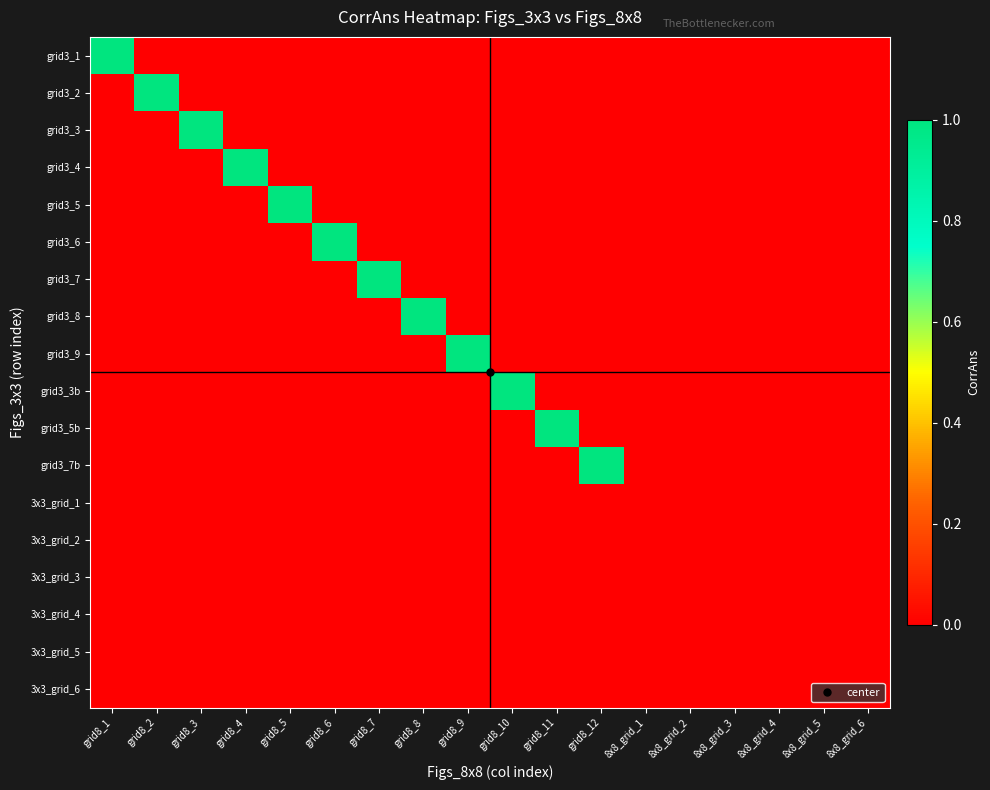

Reading left to right, list all the values displayed in this chart.

grid3_1: grid8_1=1	grid8_2=0	grid8_3=0	grid8_4=0	grid8_5=0	grid8_6=0	grid8_7=0	grid8_8=0	grid8_9=0	grid8_10=0	grid8_11=0	grid8_12=0	8x8_grid_1=0	8x8_grid_2=0	8x8_grid_3=0	8x8_grid_4=0	8x8_grid_5=0	8x8_grid_6=0
grid3_2: grid8_1=0	grid8_2=1	grid8_3=0	grid8_4=0	grid8_5=0	grid8_6=0	grid8_7=0	grid8_8=0	grid8_9=0	grid8_10=0	grid8_11=0	grid8_12=0	8x8_grid_1=0	8x8_grid_2=0	8x8_grid_3=0	8x8_grid_4=0	8x8_grid_5=0	8x8_grid_6=0
grid3_3: grid8_1=0	grid8_2=0	grid8_3=1	grid8_4=0	grid8_5=0	grid8_6=0	grid8_7=0	grid8_8=0	grid8_9=0	grid8_10=0	grid8_11=0	grid8_12=0	8x8_grid_1=0	8x8_grid_2=0	8x8_grid_3=0	8x8_grid_4=0	8x8_grid_5=0	8x8_grid_6=0
grid3_4: grid8_1=0	grid8_2=0	grid8_3=0	grid8_4=1	grid8_5=0	grid8_6=0	grid8_7=0	grid8_8=0	grid8_9=0	grid8_10=0	grid8_11=0	grid8_12=0	8x8_grid_1=0	8x8_grid_2=0	8x8_grid_3=0	8x8_grid_4=0	8x8_grid_5=0	8x8_grid_6=0
grid3_5: grid8_1=0	grid8_2=0	grid8_3=0	grid8_4=0	grid8_5=1	grid8_6=0	grid8_7=0	grid8_8=0	grid8_9=0	grid8_10=0	grid8_11=0	grid8_12=0	8x8_grid_1=0	8x8_grid_2=0	8x8_grid_3=0	8x8_grid_4=0	8x8_grid_5=0	8x8_grid_6=0
grid3_6: grid8_1=0	grid8_2=0	grid8_3=0	grid8_4=0	grid8_5=0	grid8_6=1	grid8_7=0	grid8_8=0	grid8_9=0	grid8_10=0	grid8_11=0	grid8_12=0	8x8_grid_1=0	8x8_grid_2=0	8x8_grid_3=0	8x8_grid_4=0	8x8_grid_5=0	8x8_grid_6=0
grid3_7: grid8_1=0	grid8_2=0	grid8_3=0	grid8_4=0	grid8_5=0	grid8_6=0	grid8_7=1	grid8_8=0	grid8_9=0	grid8_10=0	grid8_11=0	grid8_12=0	8x8_grid_1=0	8x8_grid_2=0	8x8_grid_3=0	8x8_grid_4=0	8x8_grid_5=0	8x8_grid_6=0
grid3_8: grid8_1=0	grid8_2=0	grid8_3=0	grid8_4=0	grid8_5=0	grid8_6=0	grid8_7=0	grid8_8=1	grid8_9=0	grid8_10=0	grid8_11=0	grid8_12=0	8x8_grid_1=0	8x8_grid_2=0	8x8_grid_3=0	8x8_grid_4=0	8x8_grid_5=0	8x8_grid_6=0
grid3_9: grid8_1=0	grid8_2=0	grid8_3=0	grid8_4=0	grid8_5=0	grid8_6=0	grid8_7=0	grid8_8=0	grid8_9=1	grid8_10=0	grid8_11=0	grid8_12=0	8x8_grid_1=0	8x8_grid_2=0	8x8_grid_3=0	8x8_grid_4=0	8x8_grid_5=0	8x8_grid_6=0
grid3_3b: grid8_1=0	grid8_2=0	grid8_3=0	grid8_4=0	grid8_5=0	grid8_6=0	grid8_7=0	grid8_8=0	grid8_9=0	grid8_10=1	grid8_11=0	grid8_12=0	8x8_grid_1=0	8x8_grid_2=0	8x8_grid_3=0	8x8_grid_4=0	8x8_grid_5=0	8x8_grid_6=0
grid3_5b: grid8_1=0	grid8_2=0	grid8_3=0	grid8_4=0	grid8_5=0	grid8_6=0	grid8_7=0	grid8_8=0	grid8_9=0	grid8_10=0	grid8_11=1	grid8_12=0	8x8_grid_1=0	8x8_grid_2=0	8x8_grid_3=0	8x8_grid_4=0	8x8_grid_5=0	8x8_grid_6=0
grid3_7b: grid8_1=0	grid8_2=0	grid8_3=0	grid8_4=0	grid8_5=0	grid8_6=0	grid8_7=0	grid8_8=0	grid8_9=0	grid8_10=0	grid8_11=0	grid8_12=1	8x8_grid_1=0	8x8_grid_2=0	8x8_grid_3=0	8x8_grid_4=0	8x8_grid_5=0	8x8_grid_6=0
3x3_grid_1: grid8_1=0	grid8_2=0	grid8_3=0	grid8_4=0	grid8_5=0	grid8_6=0	grid8_7=0	grid8_8=0	grid8_9=0	grid8_10=0	grid8_11=0	grid8_12=0	8x8_grid_1=0	8x8_grid_2=0	8x8_grid_3=0	8x8_grid_4=0	8x8_grid_5=0	8x8_grid_6=0
3x3_grid_2: grid8_1=0	grid8_2=0	grid8_3=0	grid8_4=0	grid8_5=0	grid8_6=0	grid8_7=0	grid8_8=0	grid8_9=0	grid8_10=0	grid8_11=0	grid8_12=0	8x8_grid_1=0	8x8_grid_2=0	8x8_grid_3=0	8x8_grid_4=0	8x8_grid_5=0	8x8_grid_6=0
3x3_grid_3: grid8_1=0	grid8_2=0	grid8_3=0	grid8_4=0	grid8_5=0	grid8_6=0	grid8_7=0	grid8_8=0	grid8_9=0	grid8_10=0	grid8_11=0	grid8_12=0	8x8_grid_1=0	8x8_grid_2=0	8x8_grid_3=0	8x8_grid_4=0	8x8_grid_5=0	8x8_grid_6=0
3x3_grid_4: grid8_1=0	grid8_2=0	grid8_3=0	grid8_4=0	grid8_5=0	grid8_6=0	grid8_7=0	grid8_8=0	grid8_9=0	grid8_10=0	grid8_11=0	grid8_12=0	8x8_grid_1=0	8x8_grid_2=0	8x8_grid_3=0	8x8_grid_4=0	8x8_grid_5=0	8x8_grid_6=0
3x3_grid_5: grid8_1=0	grid8_2=0	grid8_3=0	grid8_4=0	grid8_5=0	grid8_6=0	grid8_7=0	grid8_8=0	grid8_9=0	grid8_10=0	grid8_11=0	grid8_12=0	8x8_grid_1=0	8x8_grid_2=0	8x8_grid_3=0	8x8_grid_4=0	8x8_grid_5=0	8x8_grid_6=0
3x3_grid_6: grid8_1=0	grid8_2=0	grid8_3=0	grid8_4=0	grid8_5=0	grid8_6=0	grid8_7=0	grid8_8=0	grid8_9=0	grid8_10=0	grid8_11=0	grid8_12=0	8x8_grid_1=0	8x8_grid_2=0	8x8_grid_3=0	8x8_grid_4=0	8x8_grid_5=0	8x8_grid_6=0